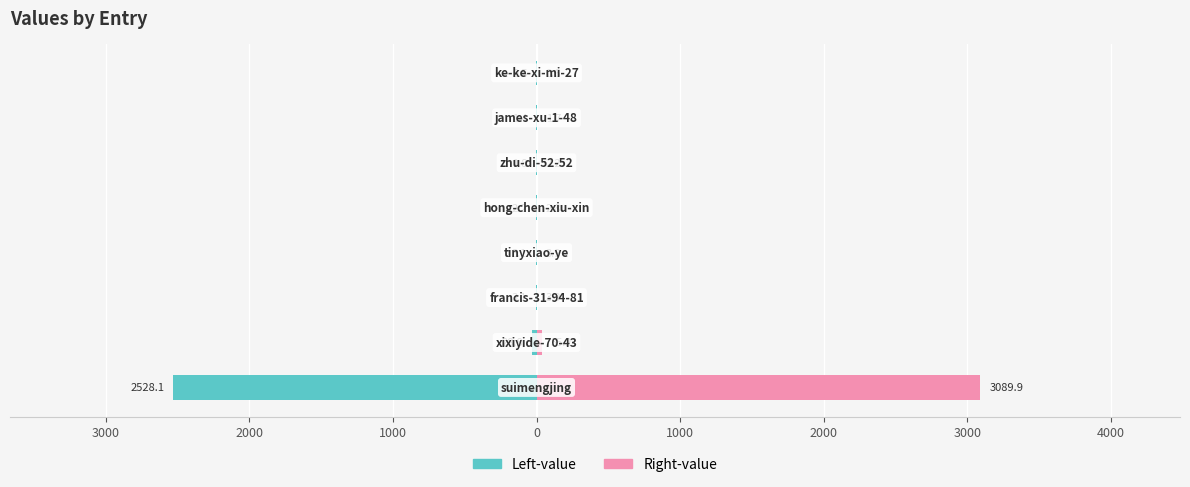

What are all the series names shown in the legend?

Left-value, Right-value